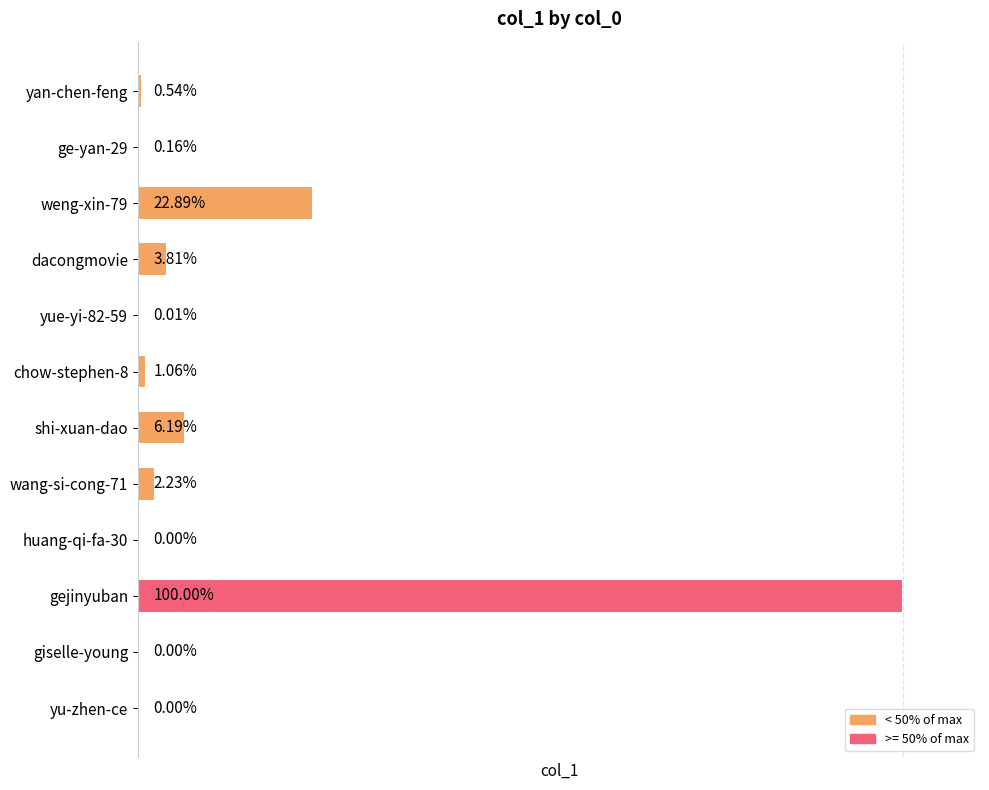

What is the average value?

76134